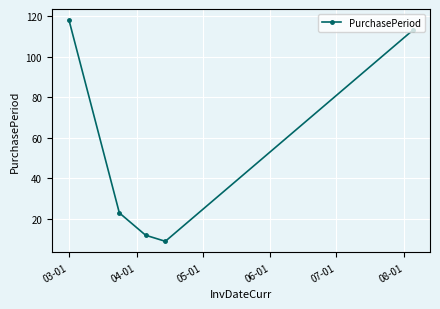

What is the value of the 3rd point from the left?

12